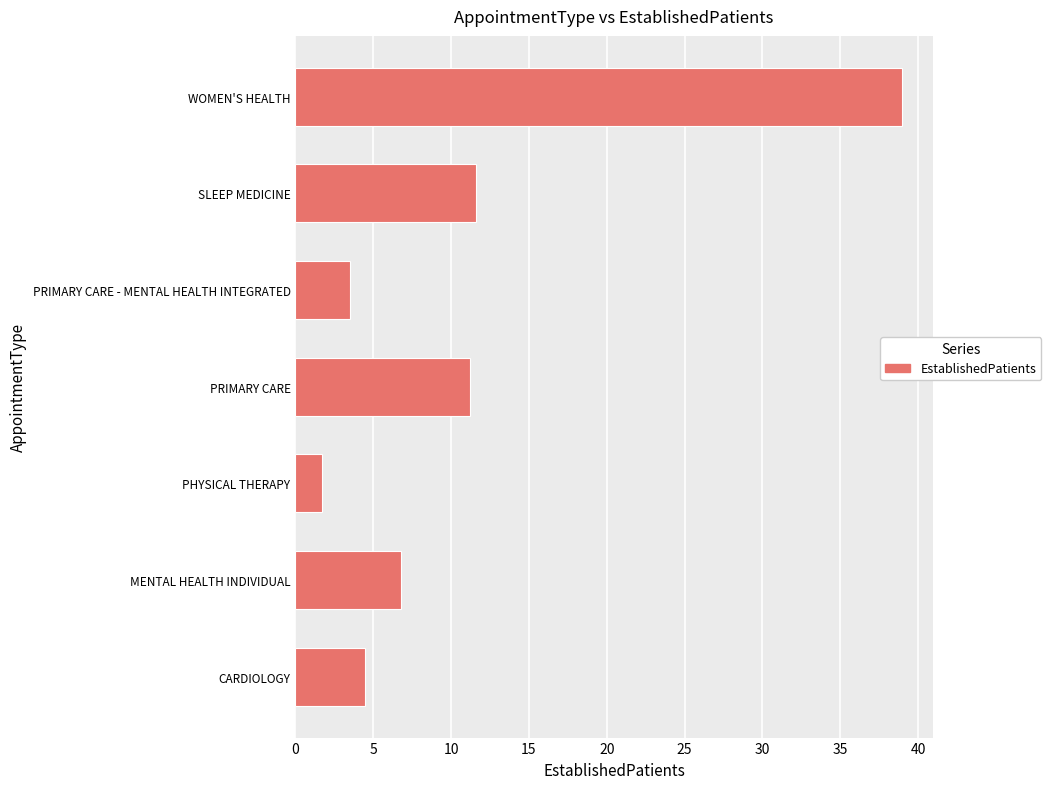

Which label corresponds to the largest value in the chart?

WOMEN'S HEALTH